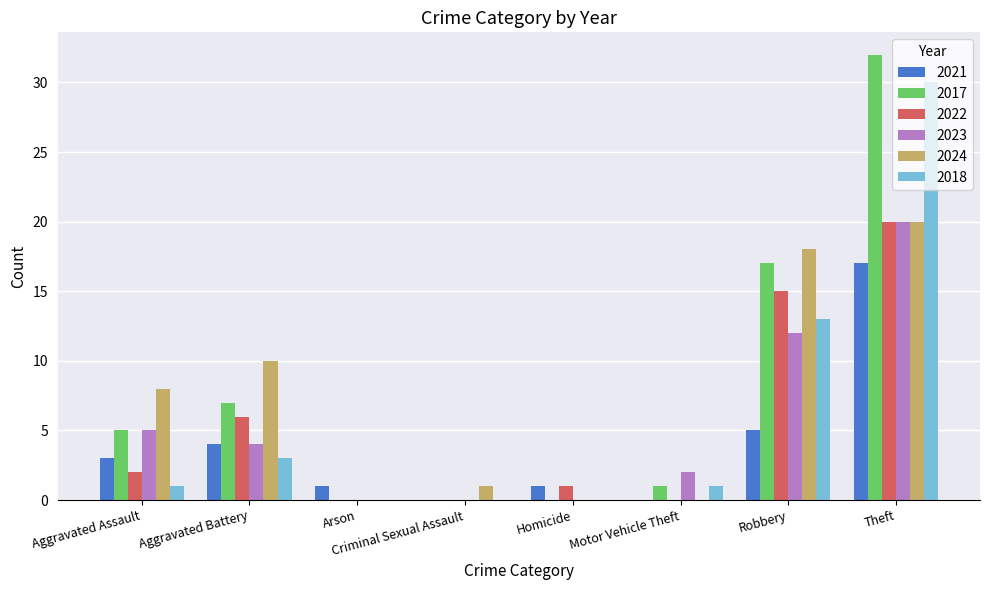

What is the greatest value displayed?

32